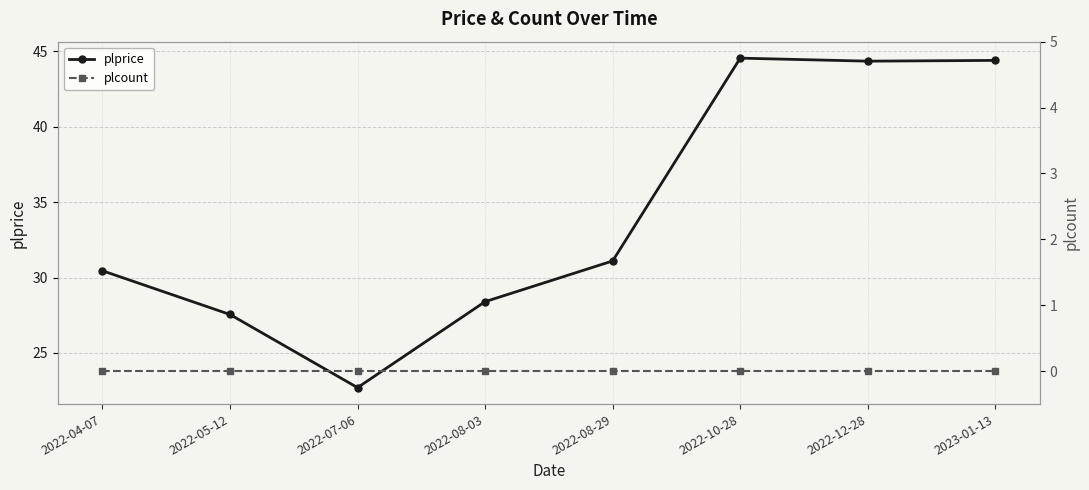

List the series in order of their overall mean, lowest first.

plcount, plprice